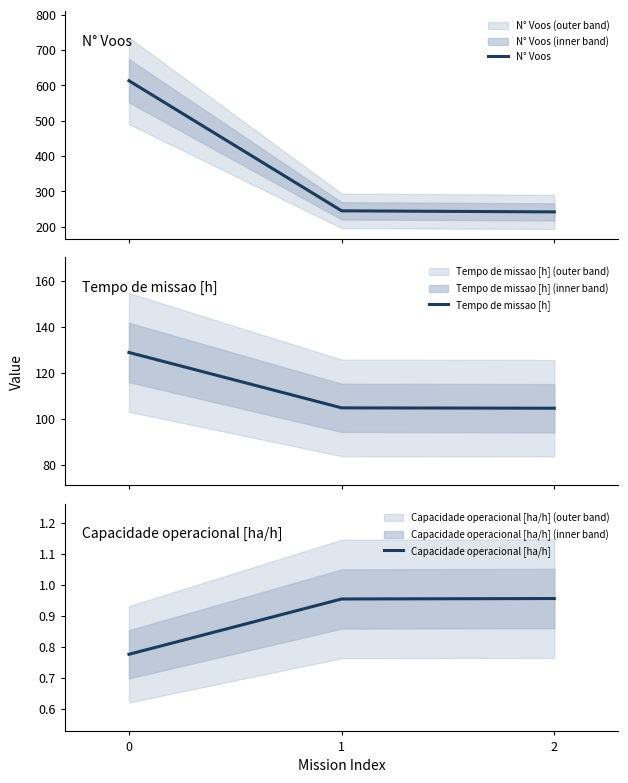

What is the average value of the Tempo de missao [h] series?

112.7